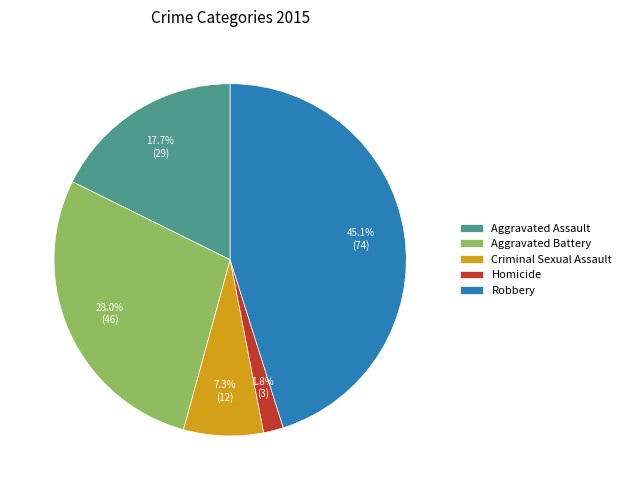

To the nearest percent, what is the average slice percentage?

20%